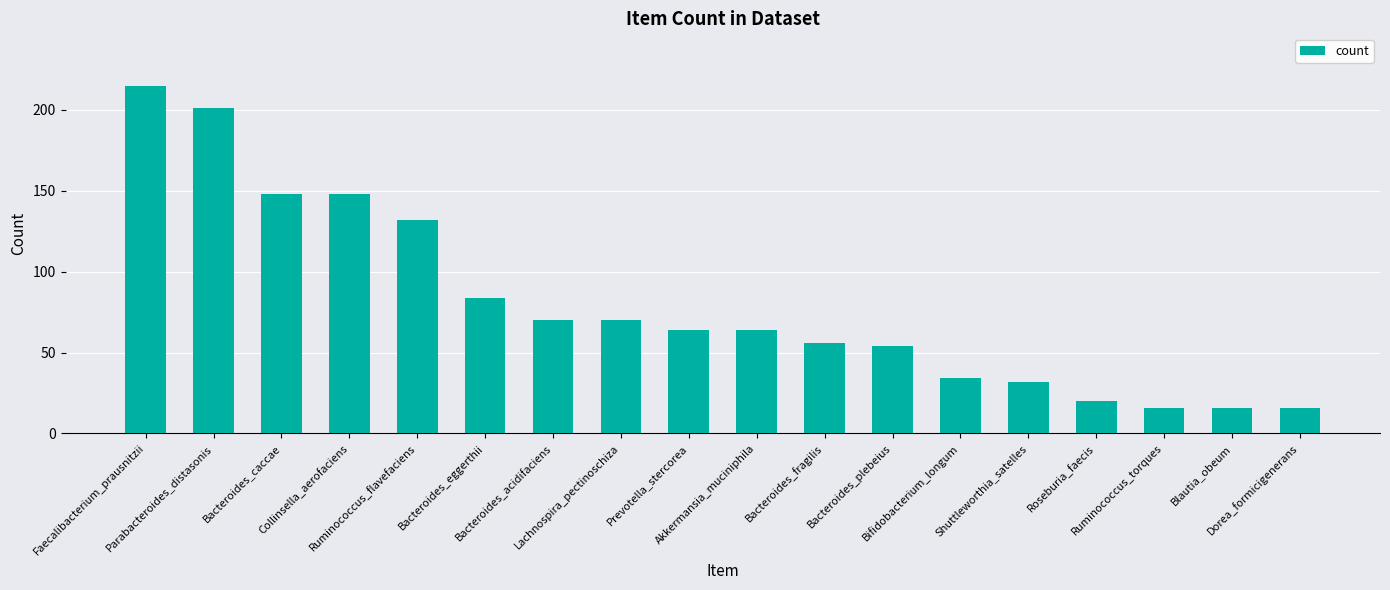

What is the smallest value displayed?

16